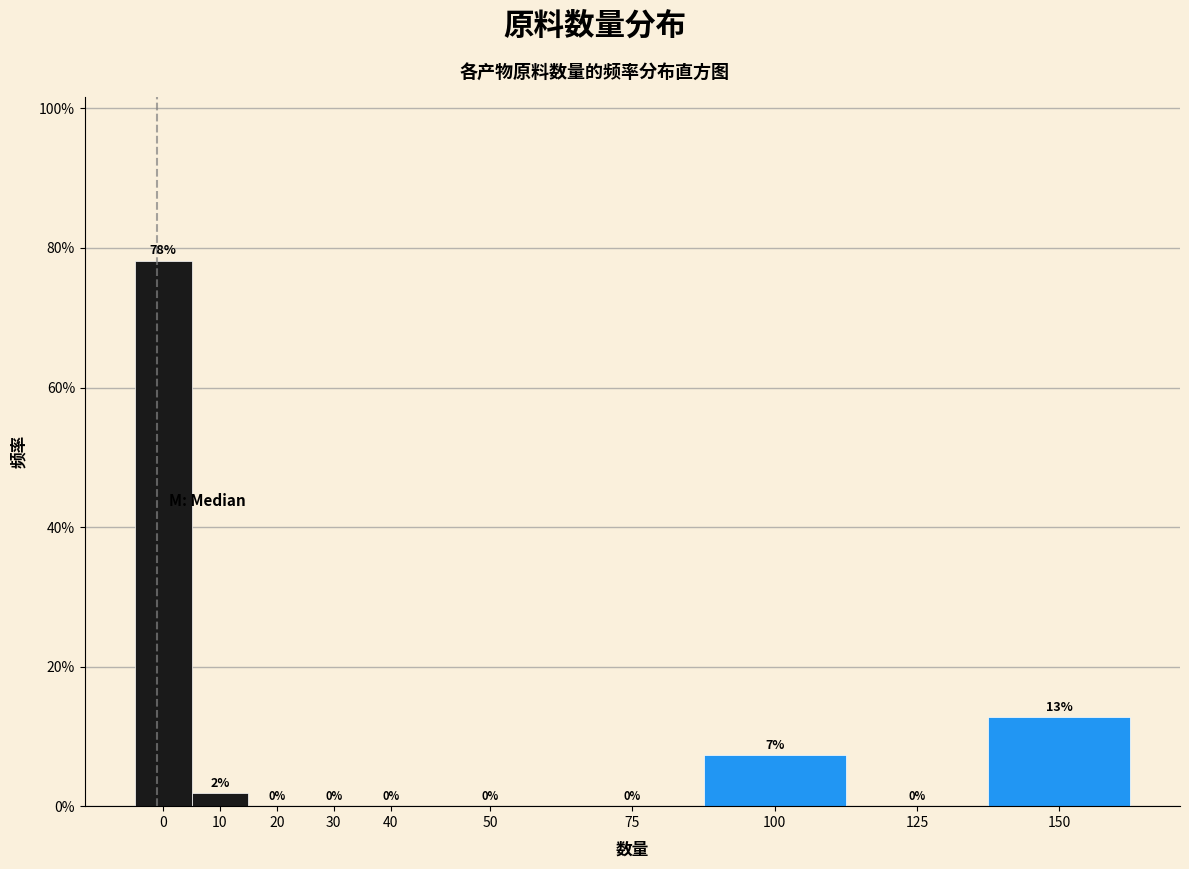

At which label is the value closest to 39?

150